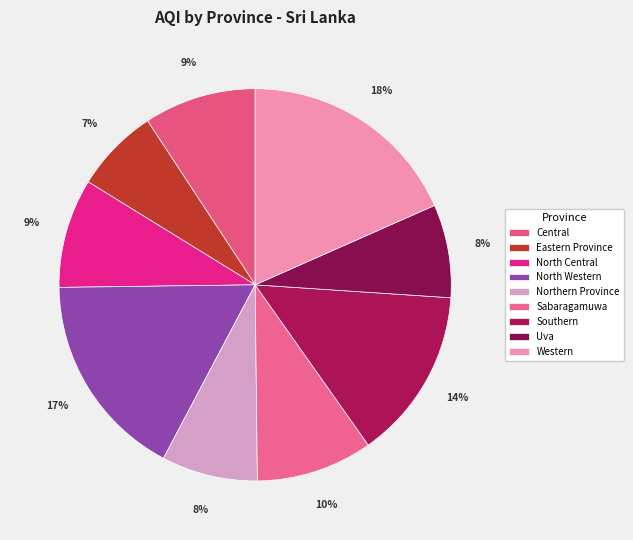

To the nearest percent, what portion does North Western represent?

17%